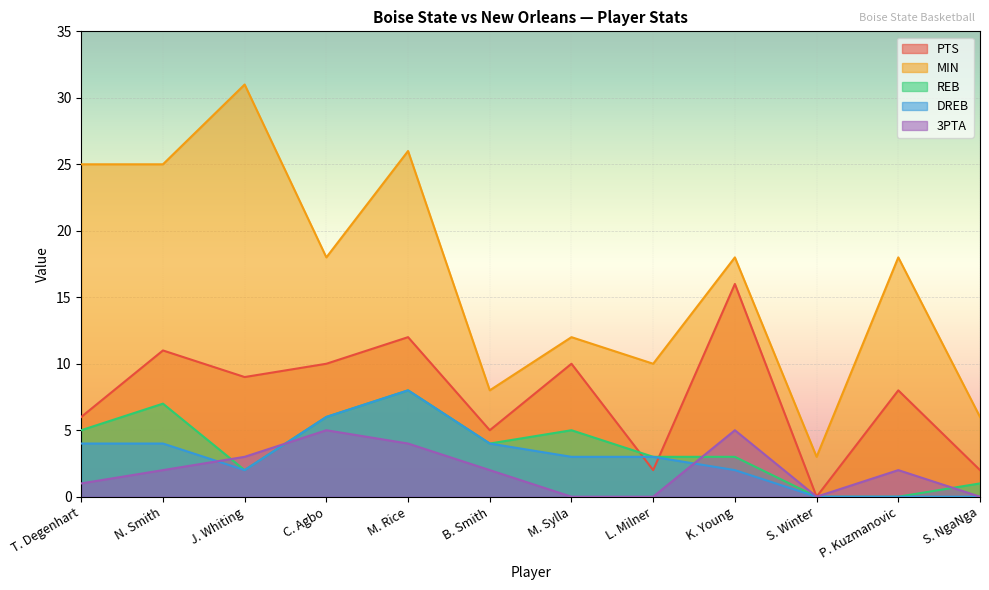

Reading left to right, list all the values displayed in this chart.

PTS: T. Degenhart=6	N. Smith=11	J. Whiting=9	C. Agbo=10	M. Rice=12	B. Smith=5	M. Sylla=10	L. Milner=2	K. Young=16	S. Winter=0	P. Kuzmanovic=8	S. NgaNga=2
MIN: T. Degenhart=25	N. Smith=25	J. Whiting=31	C. Agbo=18	M. Rice=26	B. Smith=8	M. Sylla=12	L. Milner=10	K. Young=18	S. Winter=3	P. Kuzmanovic=18	S. NgaNga=6
REB: T. Degenhart=5	N. Smith=7	J. Whiting=2	C. Agbo=6	M. Rice=8	B. Smith=4	M. Sylla=5	L. Milner=3	K. Young=3	S. Winter=0	P. Kuzmanovic=0	S. NgaNga=1
DREB: T. Degenhart=4	N. Smith=4	J. Whiting=2	C. Agbo=6	M. Rice=8	B. Smith=4	M. Sylla=3	L. Milner=3	K. Young=2	S. Winter=0	P. Kuzmanovic=0	S. NgaNga=0
3PTA: T. Degenhart=1	N. Smith=2	J. Whiting=3	C. Agbo=5	M. Rice=4	B. Smith=2	M. Sylla=0	L. Milner=0	K. Young=5	S. Winter=0	P. Kuzmanovic=2	S. NgaNga=0